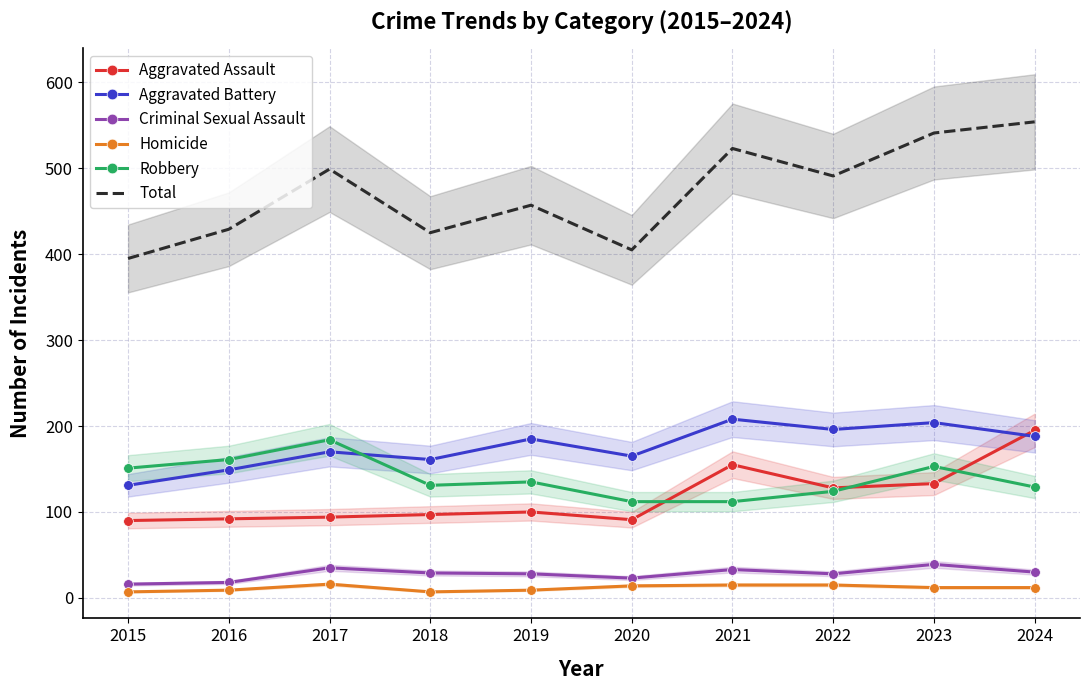

At which category is the sum across all series the highest?

2024